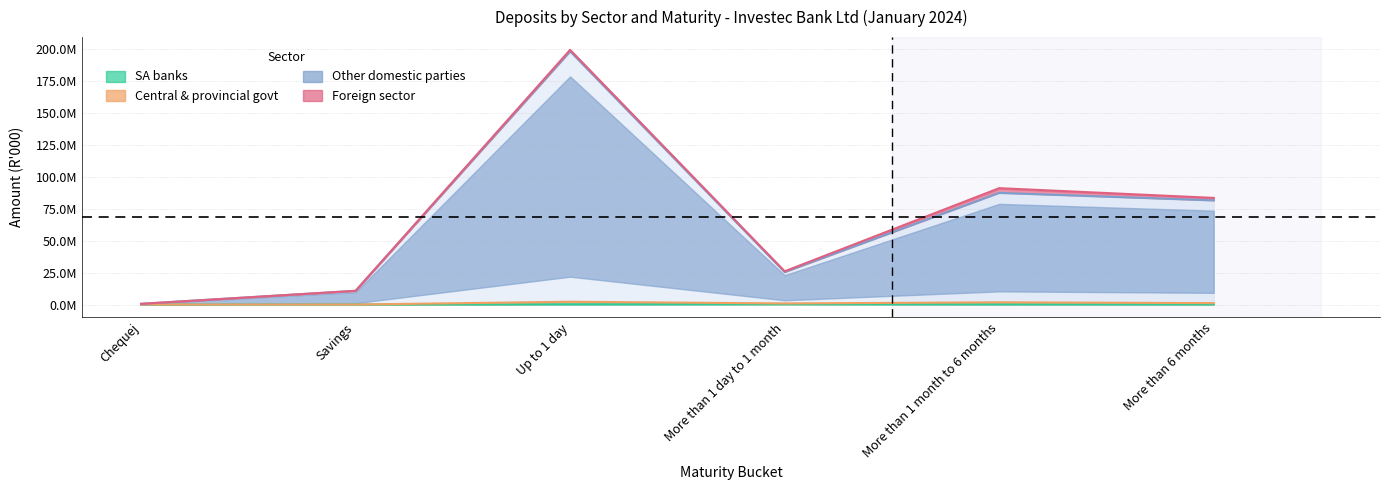

What is the label of the 1st point from the left?

Chequej